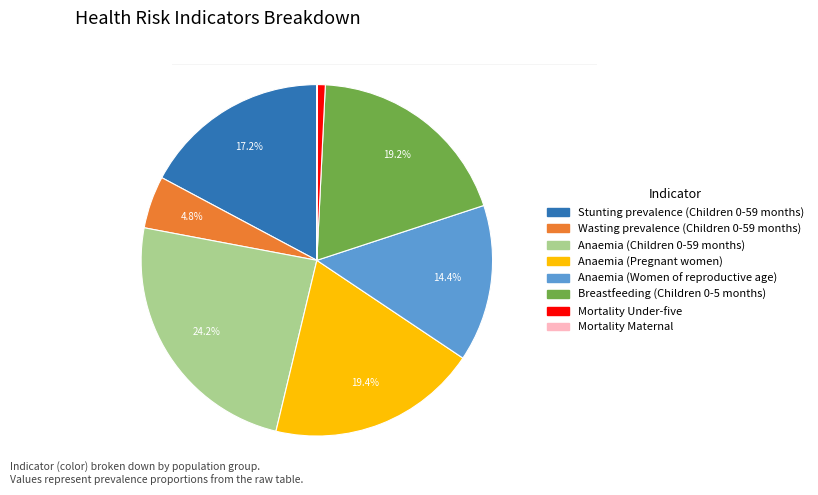

Is it true that Anaemia (Women of reproductive age) is 14% of the pie?

True